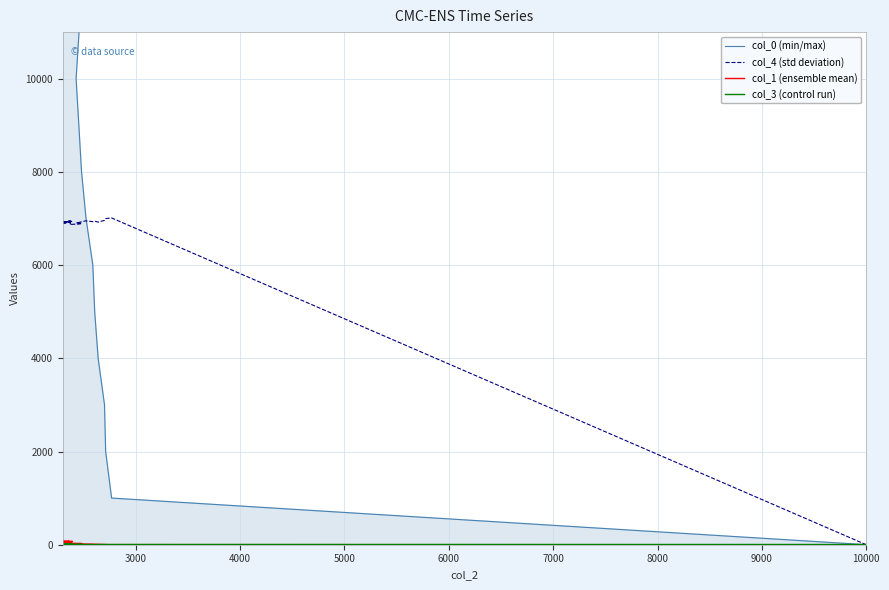

What is the average value of the col_0 series?

19501.0